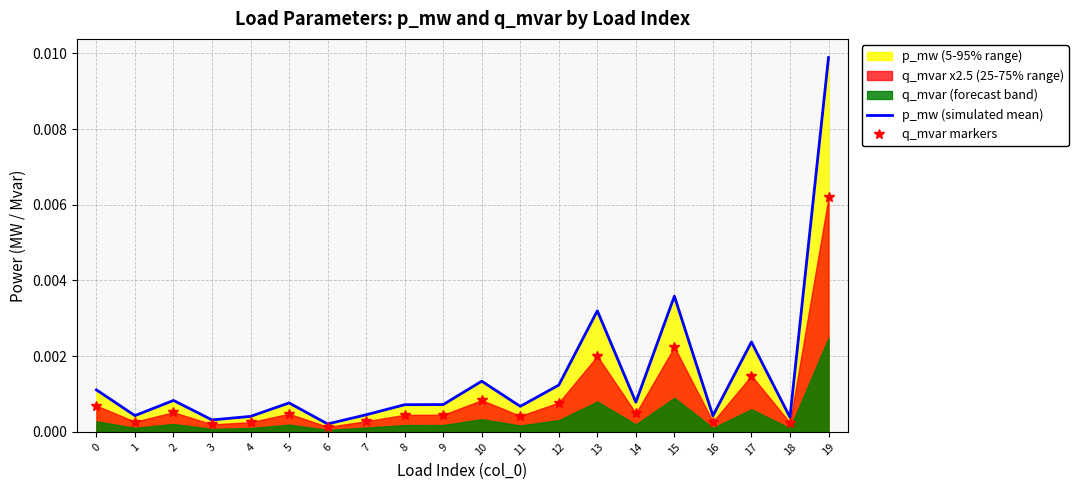

Rank the series at 19 from highest to lowest value.

p_mw (simulated mean), q_mvar markers